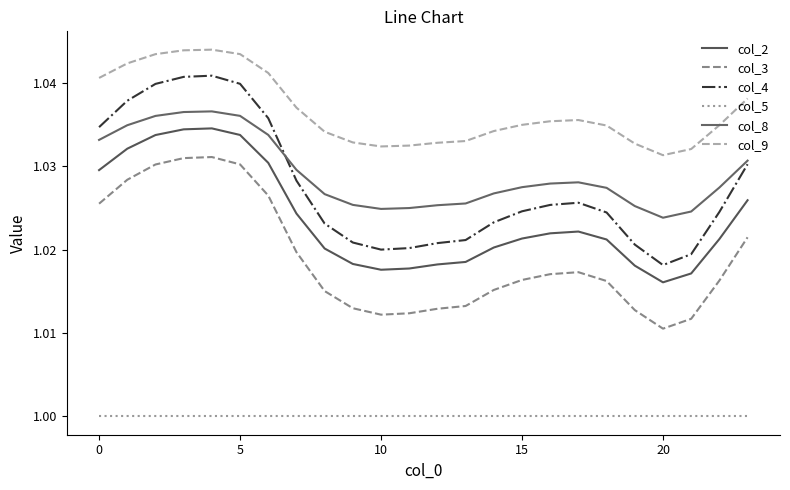

Count the number of data series in this chart.

6